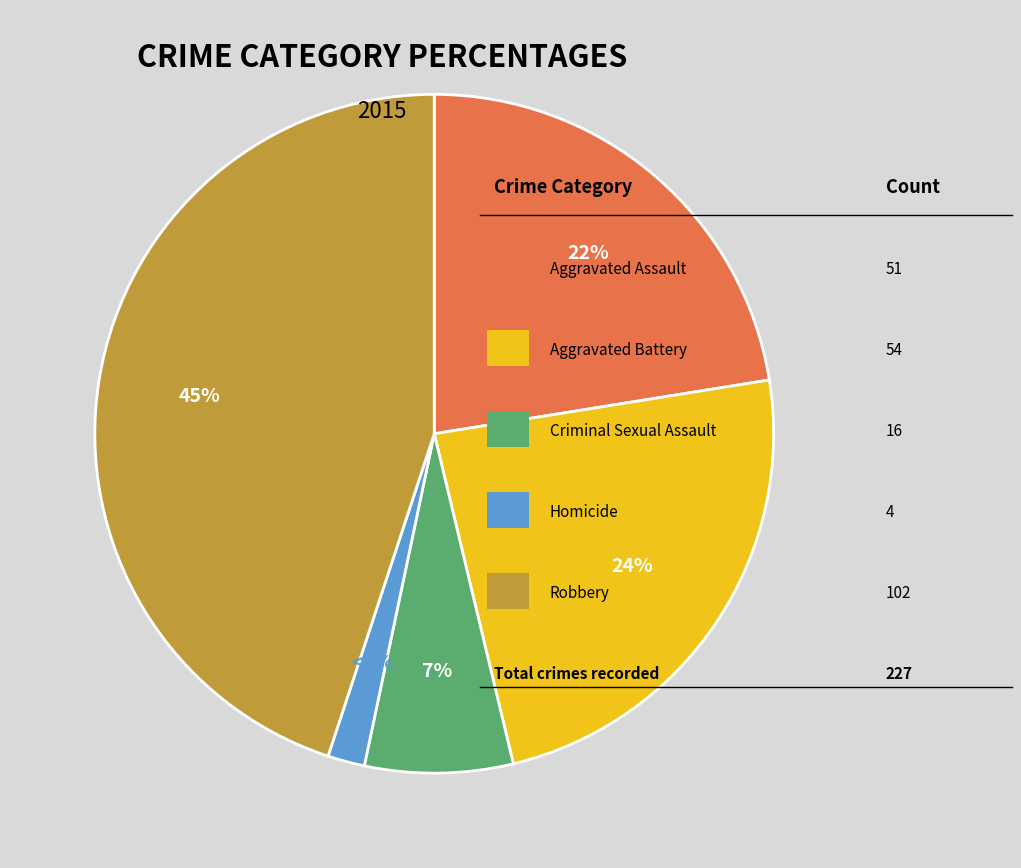

Rank the categories by value from lowest to highest.

Homicide, Criminal Sexual Assault, Aggravated Assault, Aggravated Battery, Robbery